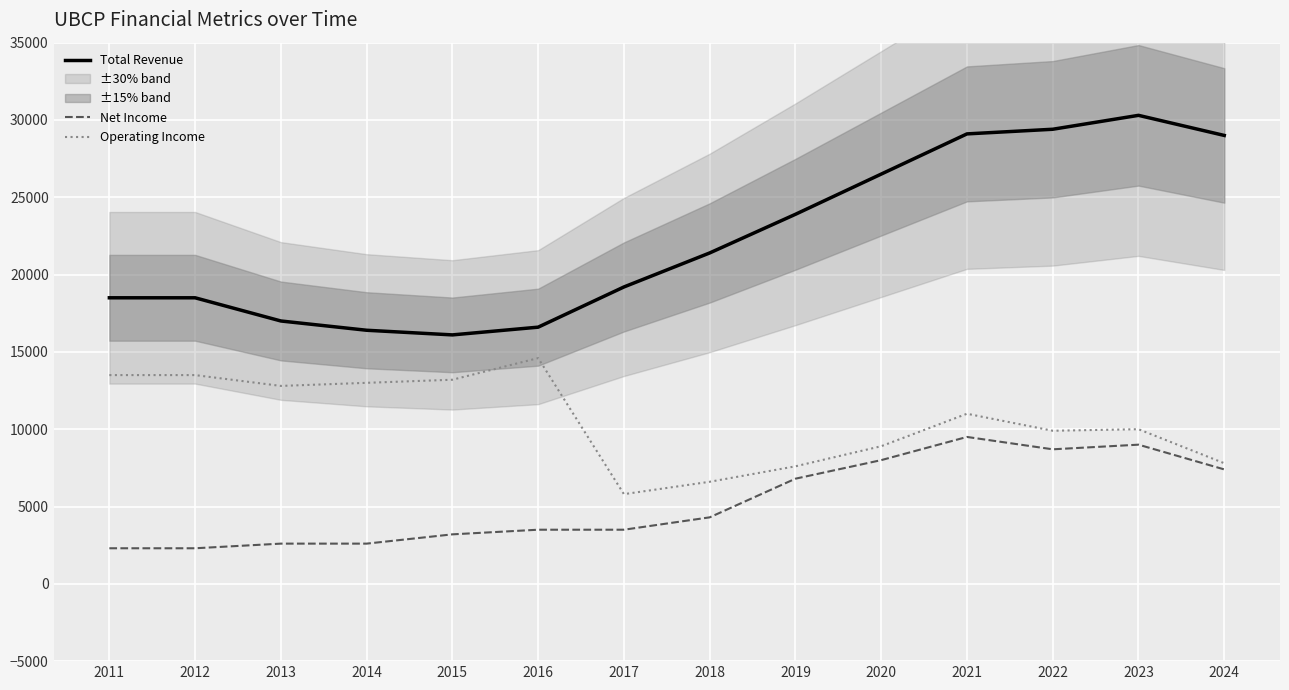

The value of Operating Income at 2023 is 10000. True or false?

True